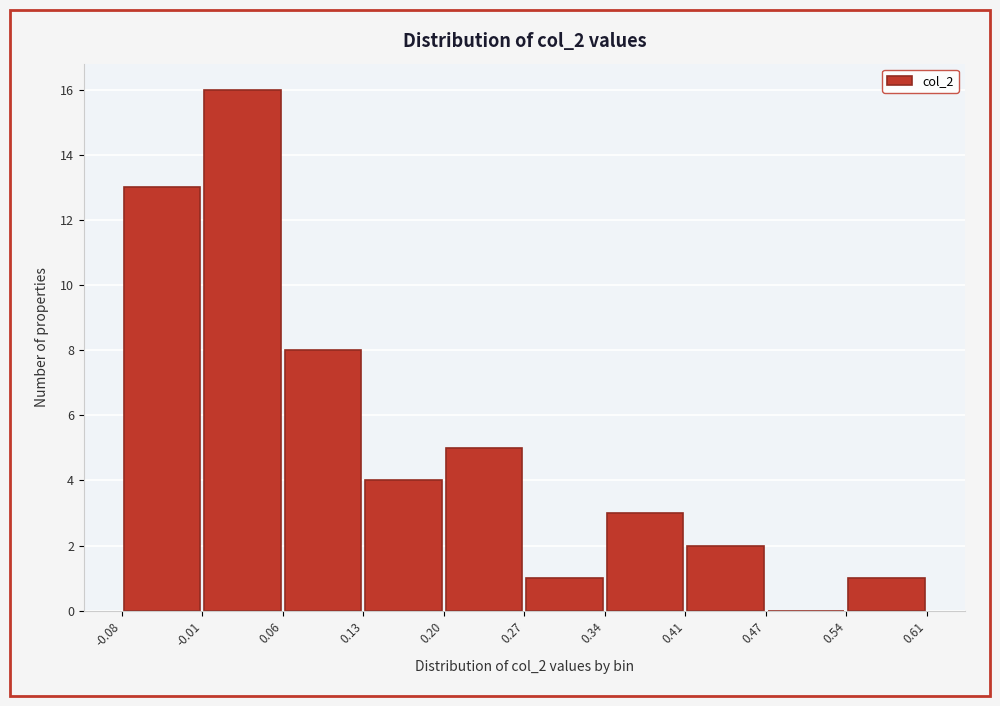

Reading left to right, list every bar in this chart as the range it spans on the x-axis followed by its height. The values are not printed on the chart, so give them approximately, as read against the axis.

-0.08 to -0.01: 13
-0.01 to 0.06: 16
0.06 to 0.13: 8
0.13 to 0.20: 4
0.20 to 0.27: 5
0.27 to 0.34: 1
0.34 to 0.41: 3
0.41 to 0.47: 2
0.47 to 0.54: 0
0.54 to 0.61: 1